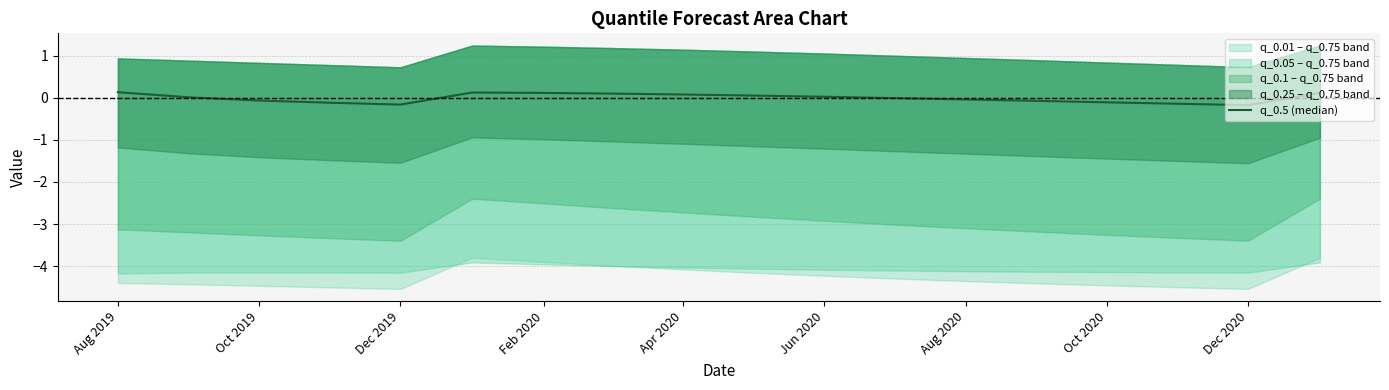

At which category does the chart reach its peak across all series?

Aug 2019